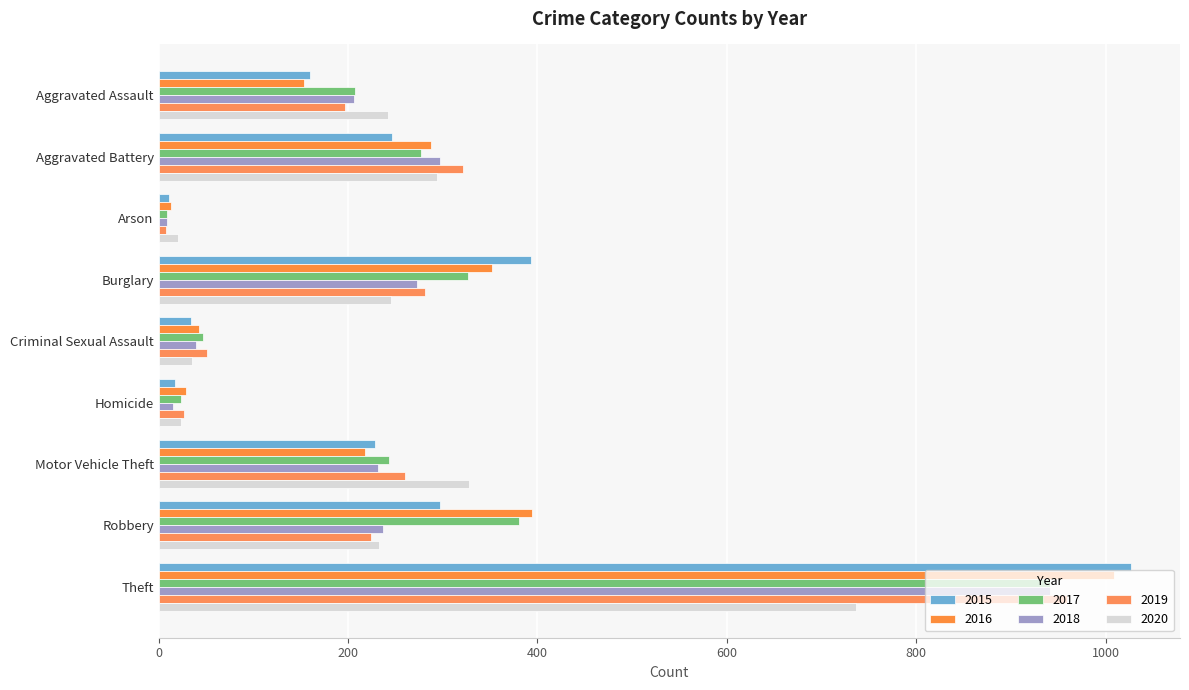

Is it true that 2020 equals 736 at Theft?

True